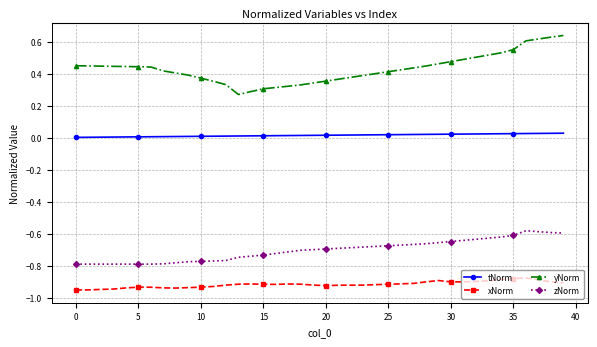

What is the sum of all yNorm values?

17.2